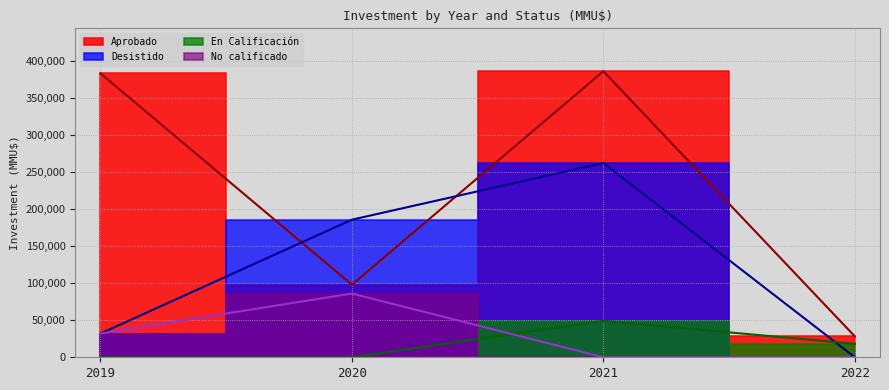

True or false: Aprobado (line) and En Calificación (line) intersect in this chart.

False